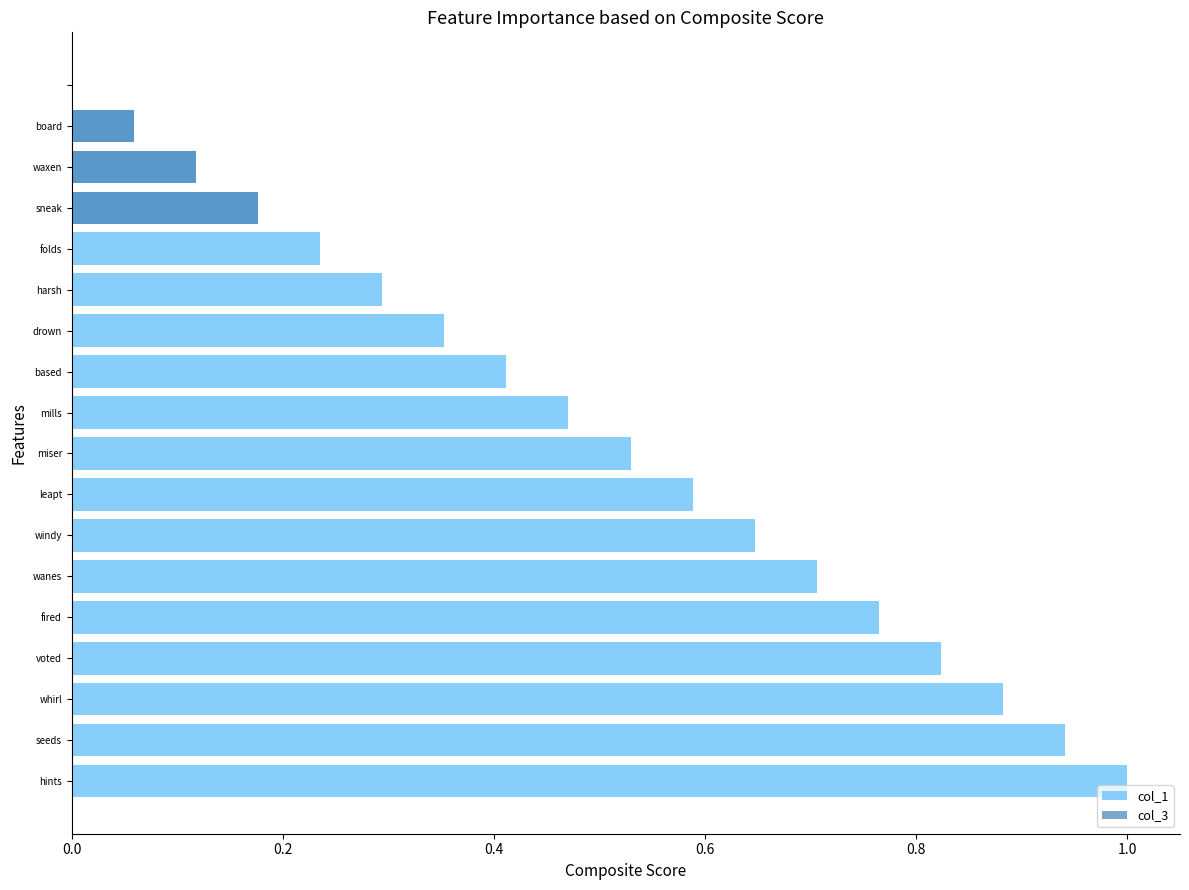

At 0.8, list the series in order from largest to smallest.

col_1, col_3